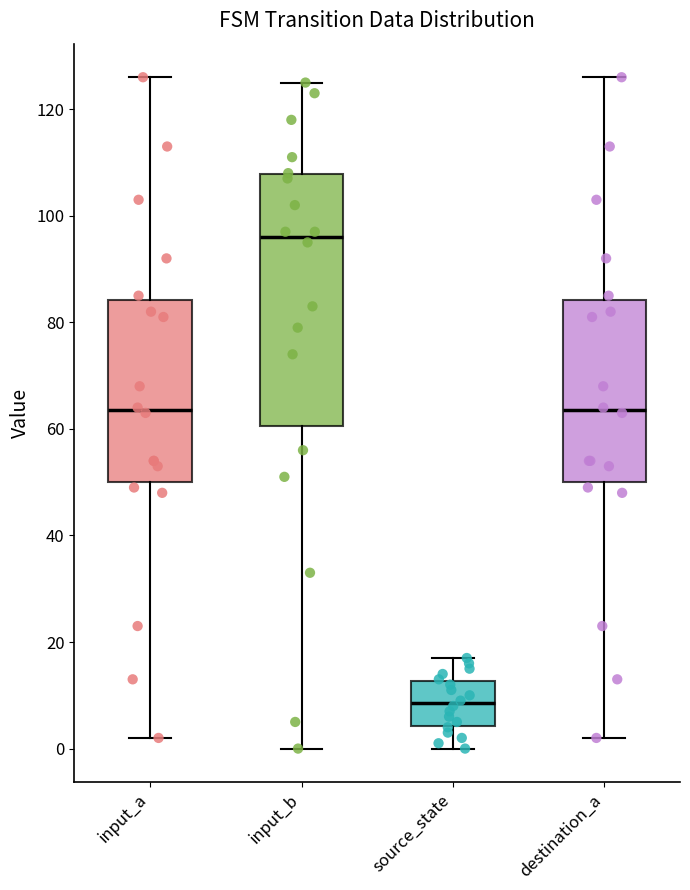

Which box has the highest median line?

input_b